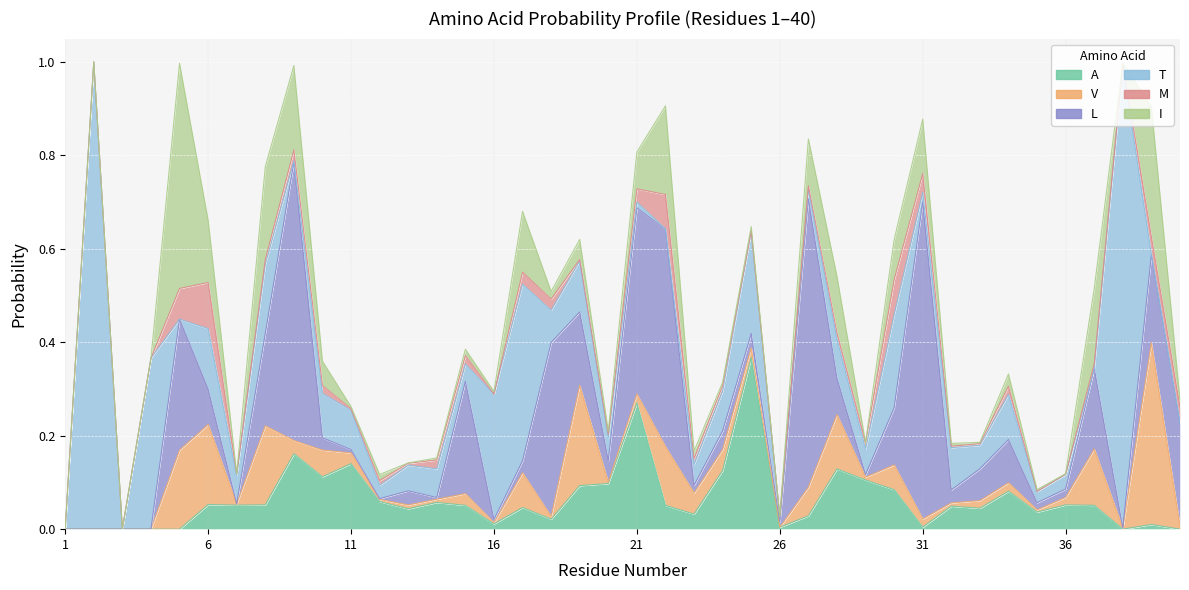

Reading left to right, list all the values displayed in this chart.

A: 0.0	0.0	0.0	0.0	0.0	0.1	0.1	0.1	0.2	0.1	0.1	0.1	0.0	0.1	0.1	0.0	0.0	0.0	0.1	0.1	0.3	0.1	0.0	0.1	0.4	0.0	0.0	0.1	0.1	0.1	0.0	0.0	0.0	0.1	0.0	0.1	0.1	0.0	0.0	0.0
V: 0.0	0.0	0.0	0.0	0.2	0.2	0.0	0.2	0.0	0.1	0.0	0.0	0.0	0.0	0.0	0.0	0.1	0.0	0.2	0.0	0.0	0.1	0.0	0.0	0.0	0.0	0.1	0.1	0.0	0.1	0.0	0.0	0.0	0.0	0.0	0.0	0.1	0.0	0.4	0.0
L: 0.0	0.0	0.0	0.0	0.3	0.1	0.0	0.2	0.6	0.0	0.0	0.0	0.0	0.0	0.2	0.0	0.0	0.4	0.2	0.0	0.4	0.5	0.0	0.0	0.0	0.0	0.6	0.1	0.0	0.1	0.7	0.0	0.1	0.1	0.0	0.0	0.2	0.0	0.2	0.2
T: 0.0	1.0	0.0	0.4	0.0	0.1	0.1	0.1	0.0	0.1	0.1	0.0	0.1	0.1	0.0	0.3	0.4	0.1	0.1	0.0	0.0	0.0	0.0	0.1	0.2	0.0	0.0	0.1	0.1	0.2	0.0	0.1	0.1	0.1	0.0	0.0	0.0	1.0	0.0	0.0
M: 0.0	0.0	0.0	0.0	0.1	0.1	0.0	0.0	0.0	0.0	0.0	0.0	0.0	0.0	0.0	0.0	0.0	0.0	0.0	0.0	0.0	0.1	0.0	0.0	0.0	0.0	0.0	0.0	0.0	0.1	0.0	0.0	0.0	0.0	0.0	0.0	0.0	0.0	0.0	0.0
I: 0.0	0.0	0.0	0.0	0.5	0.1	0.0	0.2	0.2	0.1	0.0	0.0	0.0	0.0	0.0	0.0	0.1	0.0	0.0	0.0	0.1	0.2	0.0	0.0	0.0	0.0	0.1	0.1	0.0	0.1	0.1	0.0	0.0	0.0	0.0	0.0	0.2	0.0	0.3	0.0